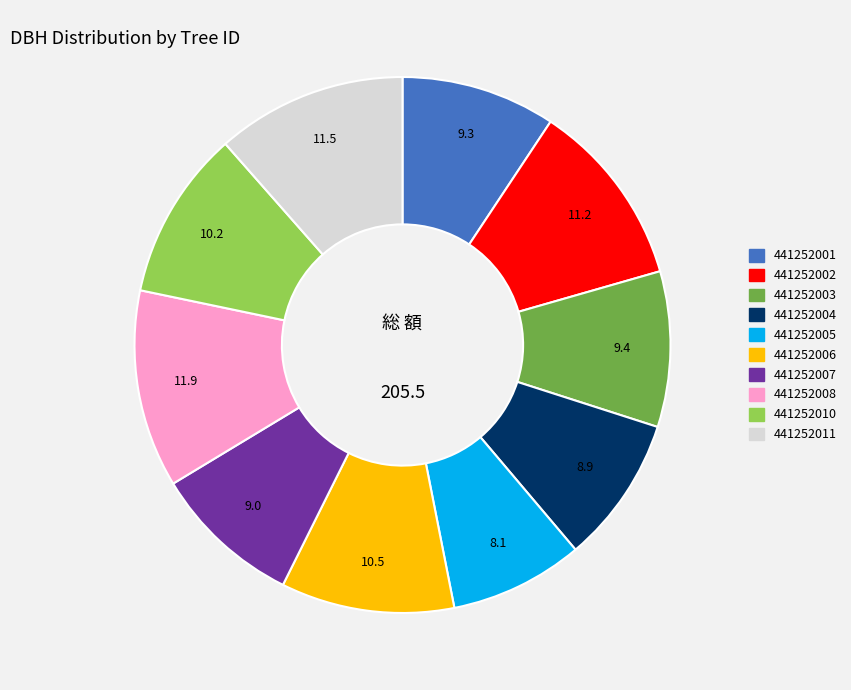

Which slice is the smallest?

441252005